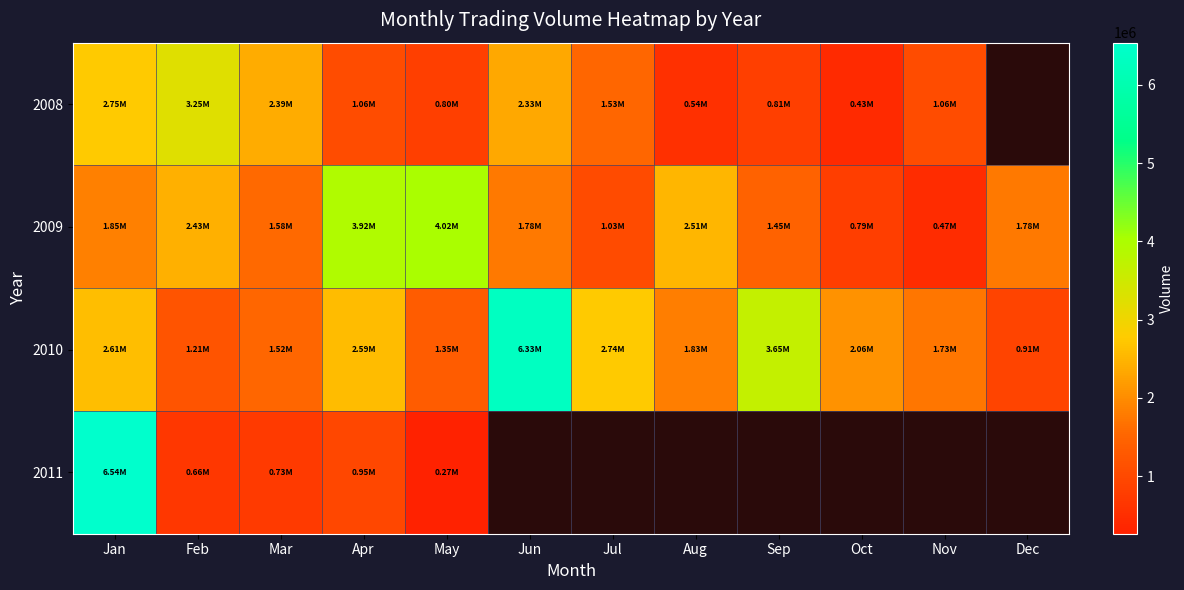

Where does the 2009 series first go above 1782590?

Jan